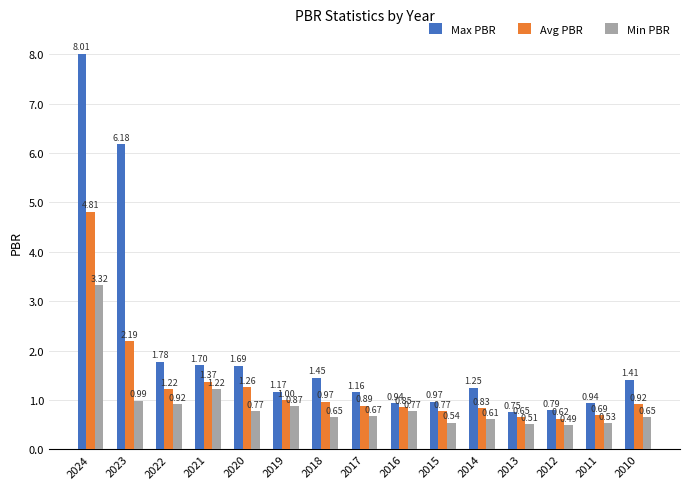

Which series has the largest total across all categories?

Max PBR